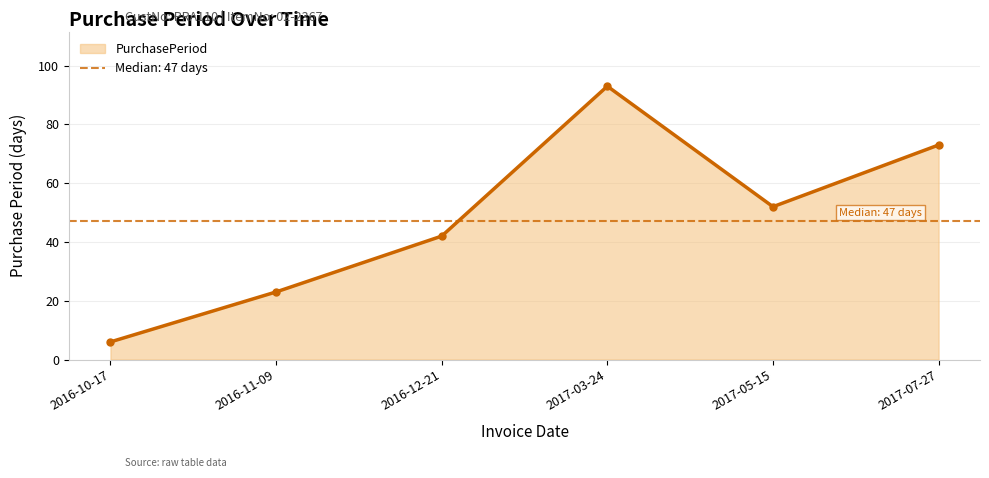

What is the ratio of the value at 2016-12-21 to the value at 2017-03-24?

0.5